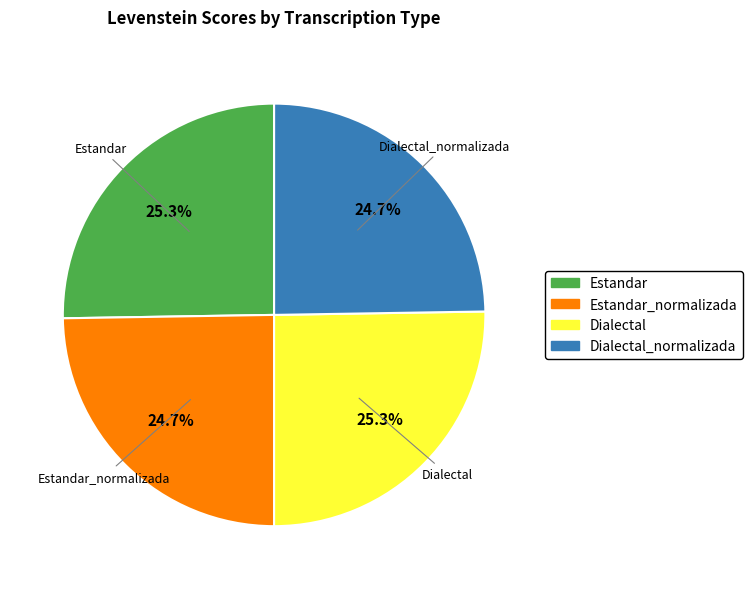

Do Estandar_normalizada and Dialectal_normalizada together represent more than half of the pie?

No